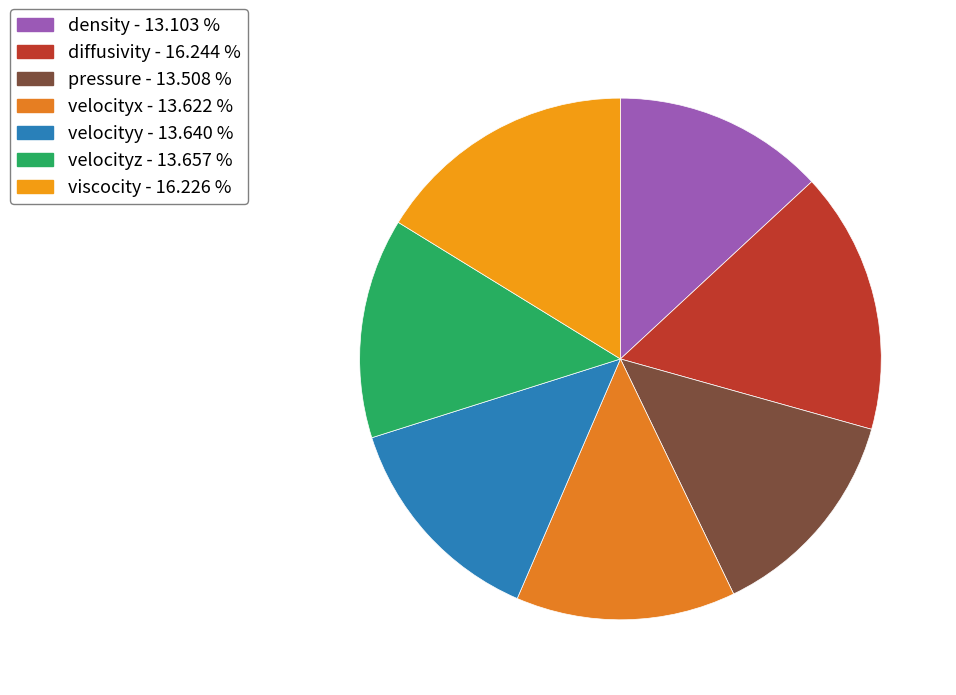

Is there any slice that represents more than half of the pie?

No